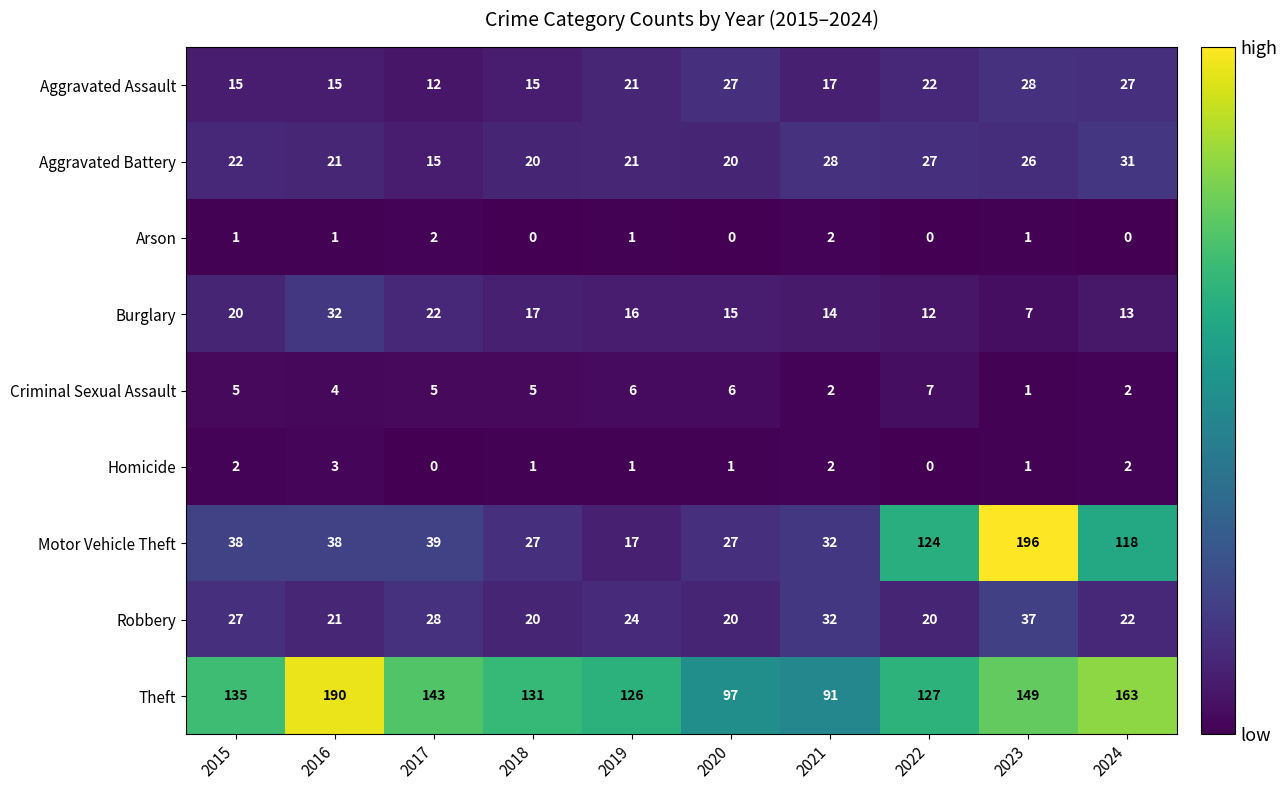

Is it true that Criminal Sexual Assault equals 3 at 2024?

False